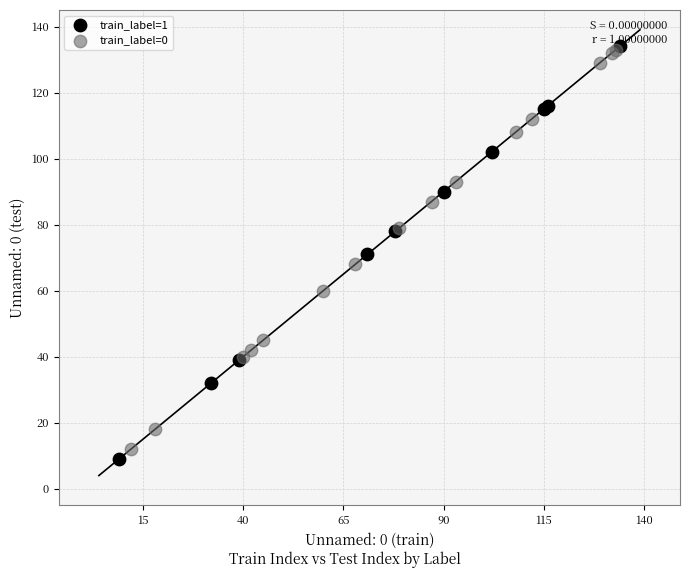

What are all the series names shown in the legend?

train_label=1, train_label=0